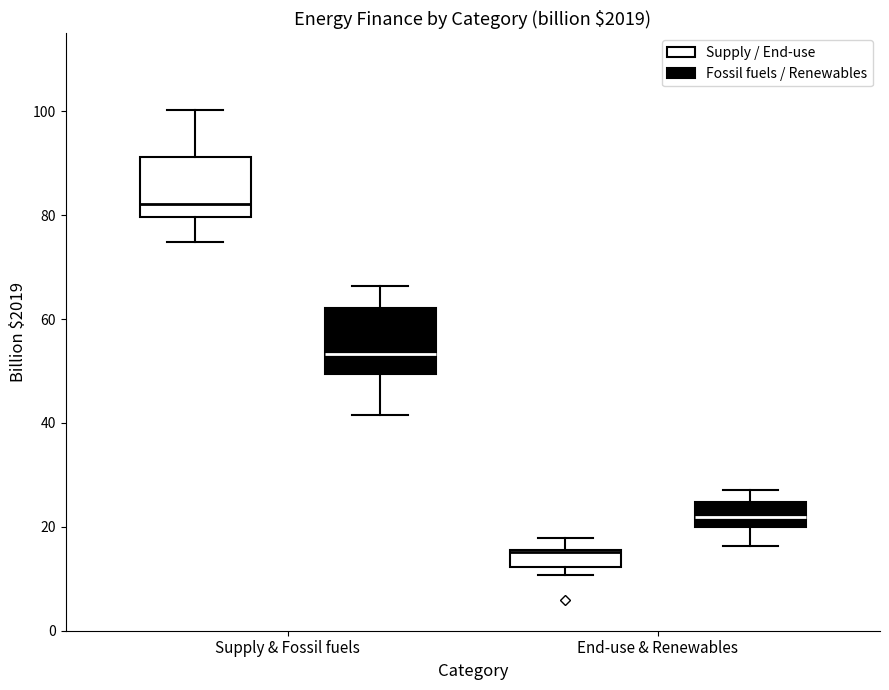

Reading left to right, transcribe this box plot: for each box, give where its median line is, the range the box spans, and where its two whiskers end, as read against the y-axis. The values are not printed on the chart, so give them approximately, as read against the axis.

Supply & Fossil fuels (Supply / End-use): median 82, box 80 to 92, whiskers 74 to 100
Supply & Fossil fuels (Fossil fuels / Renewables): median 54, box 50 to 62, whiskers 42 to 66
End-use & Renewables (Supply / End-use): median 16, box 12 to 16, whiskers 10 to 18
End-use & Renewables (Fossil fuels / Renewables): median 22, box 20 to 24, whiskers 16 to 28